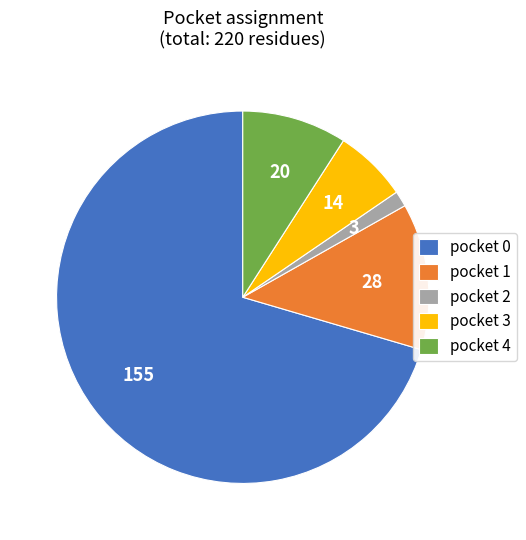

What is the ratio of the value at pocket 3 to the value at pocket 2?

4.7